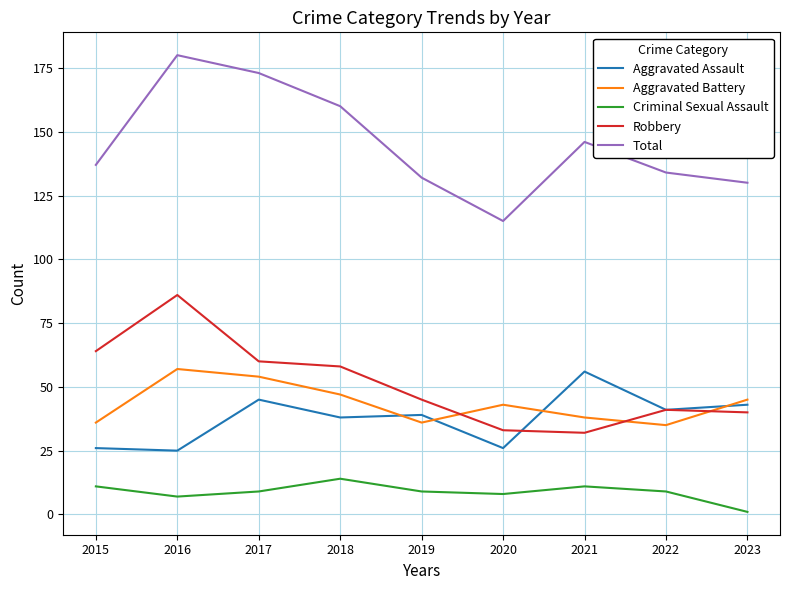

True or false: Criminal Sexual Assault and Total intersect in this chart.

False